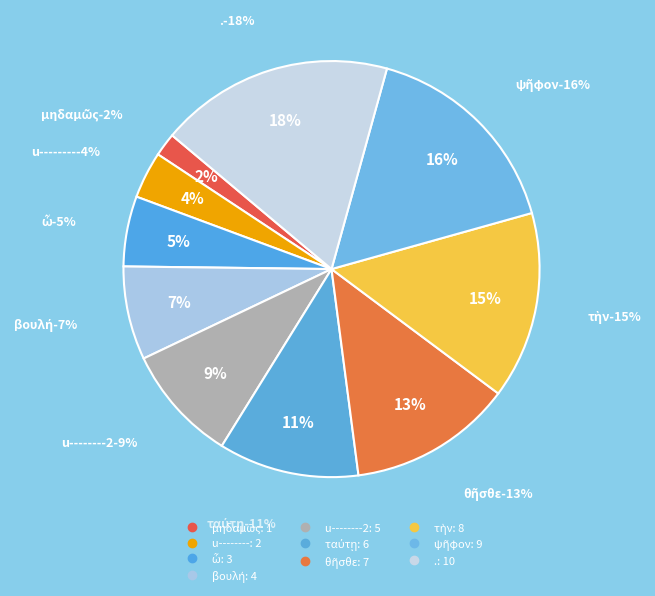

Is u-------- the majority of the pie?

No